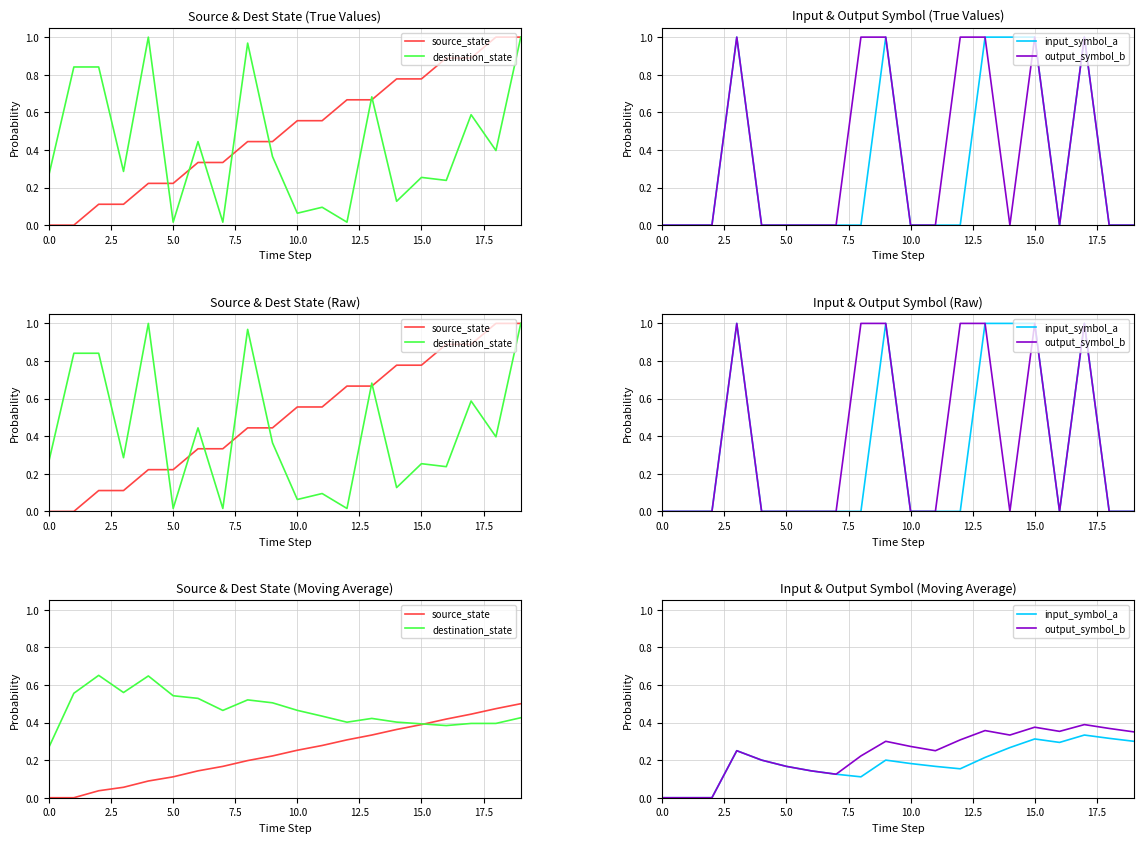

What is the difference between the second highest and second lowest values in the destination_state series?

0.3